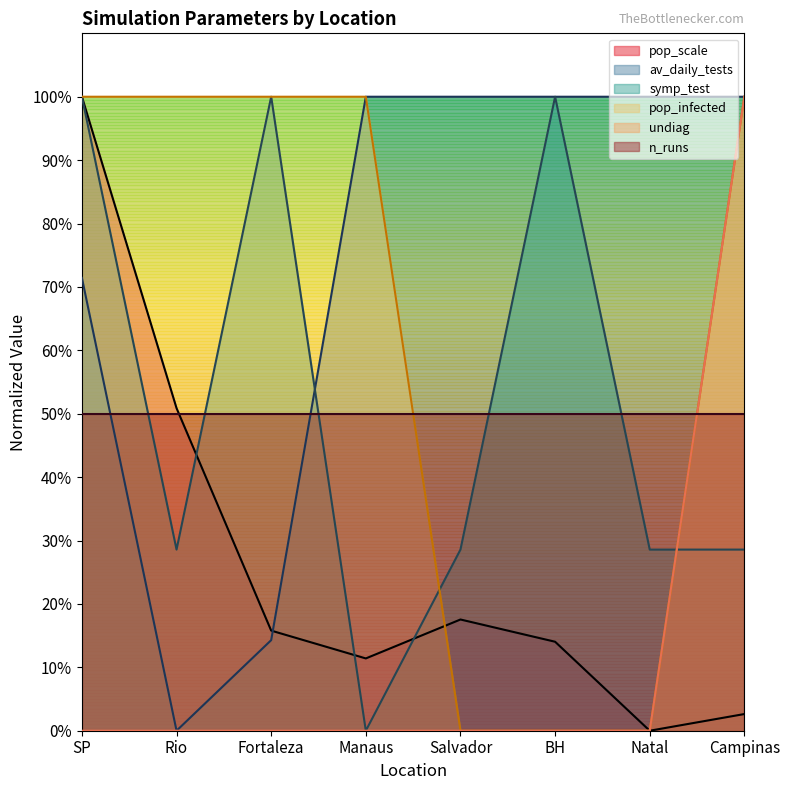

Which category has the lowest value across all series?

Natal